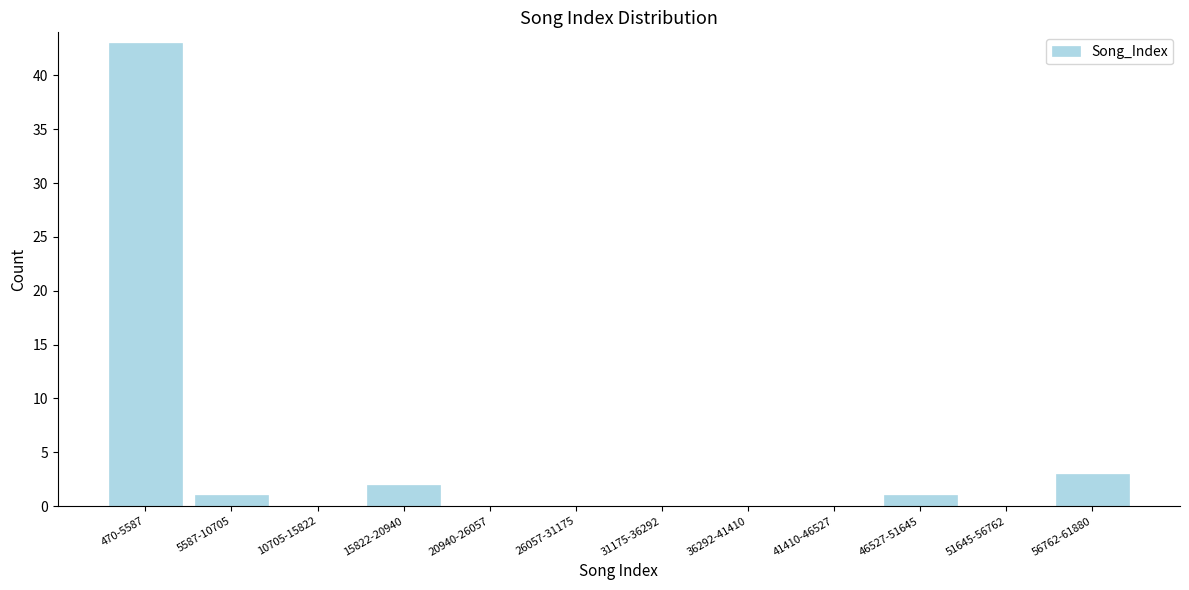

Reading left to right, what are all the values shown in this chart?

470-5587=43	5587-10705=1	10705-15822=0	15822-20940=2	20940-26057=0	26057-31175=0	31175-36292=0	36292-41410=0	41410-46527=0	46527-51645=1	51645-56762=0	56762-61880=3